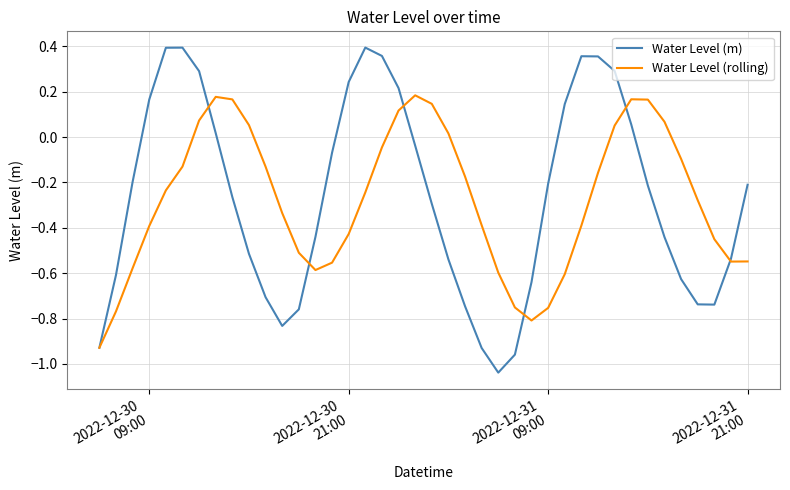

List the series in order of their peak value, highest first.

Water Level (m), Water Level (rolling)